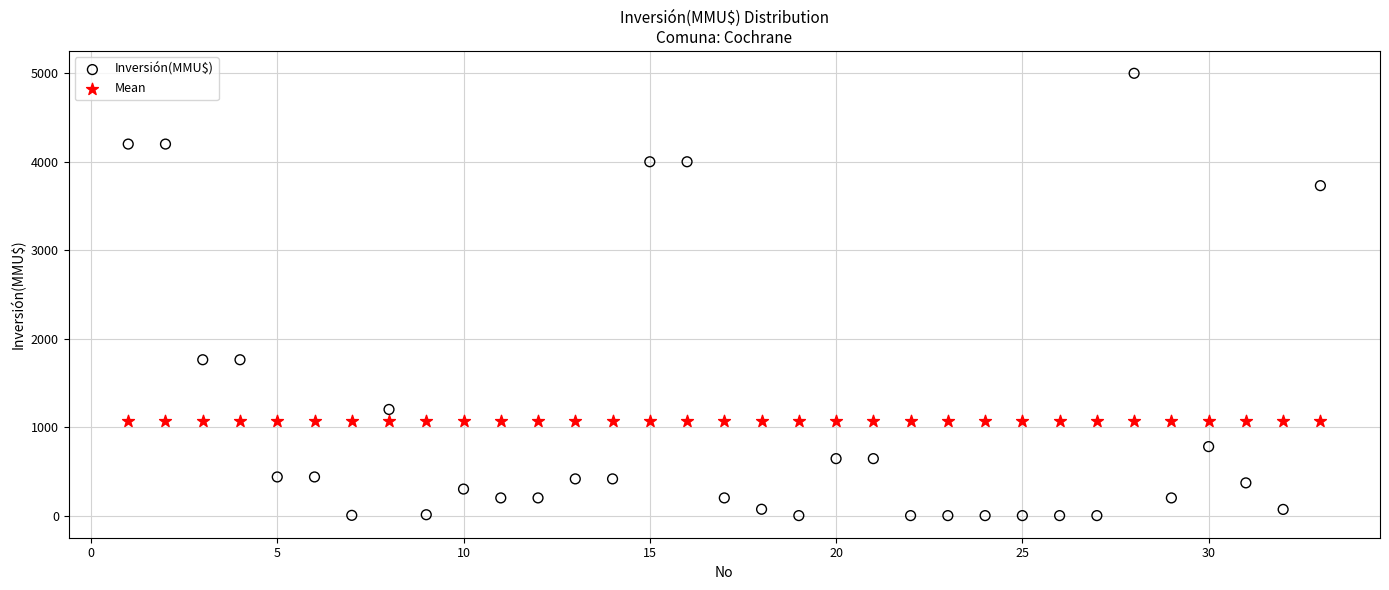

Which series reaches the maximum Y coordinate?

Inversión(MMU$)